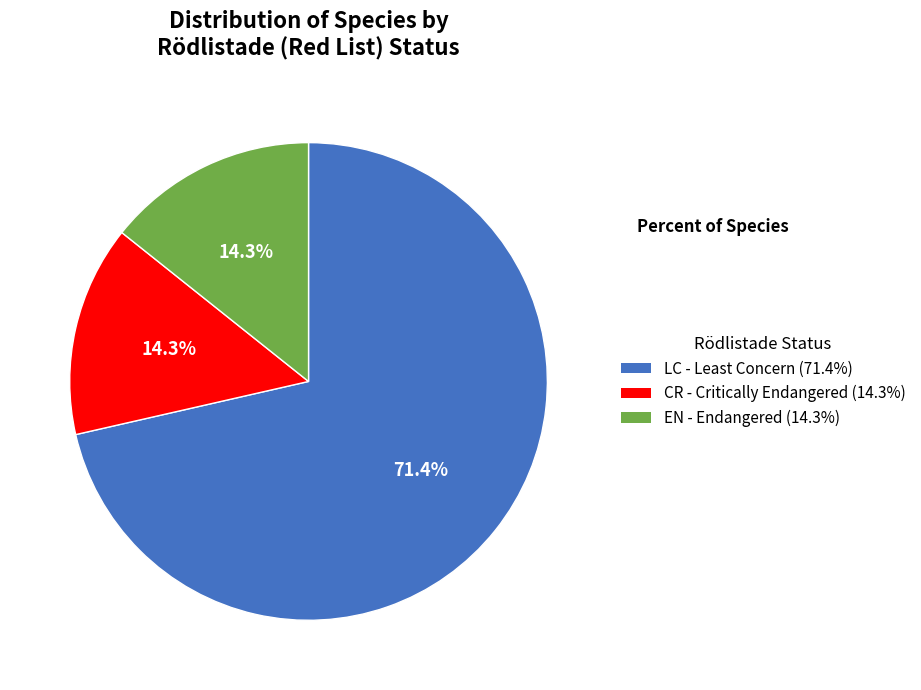

Is there any slice that represents more than half of the pie?

Yes